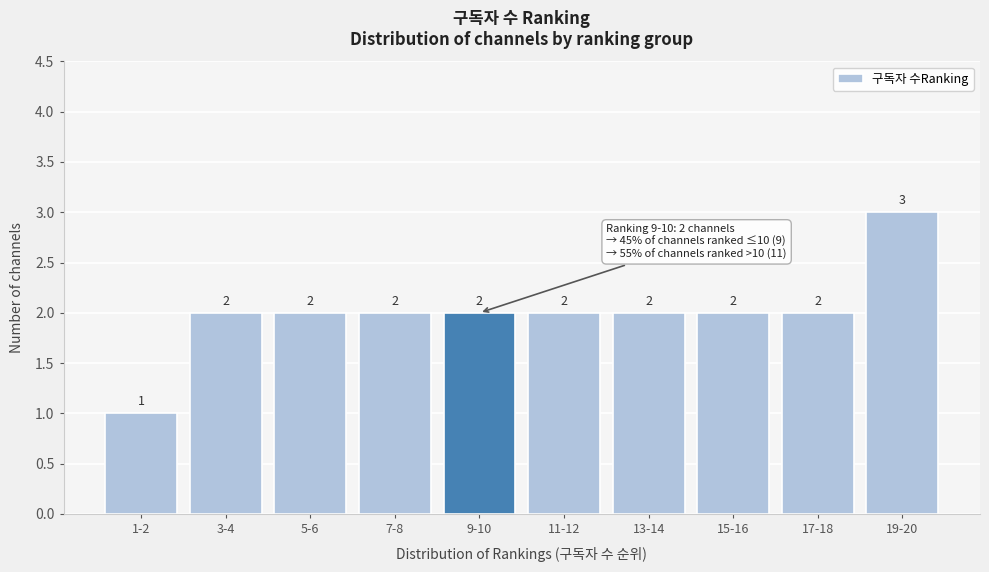

Reading left to right, extract all data points from this chart.

1-2=1	3-4=2	5-6=2	7-8=2	9-10=2	11-12=2	13-14=2	15-16=2	17-18=2	19-20=3